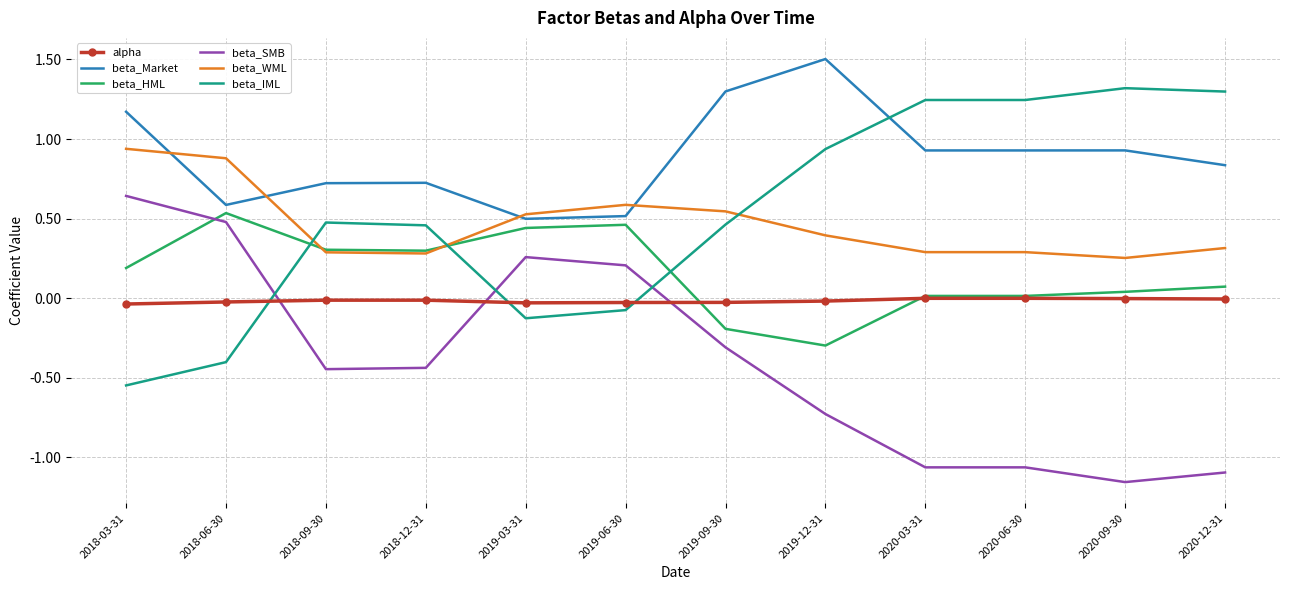

Is the value of beta_Market at 2018-12-31 greater than the value of alpha at 2018-03-31?

Yes